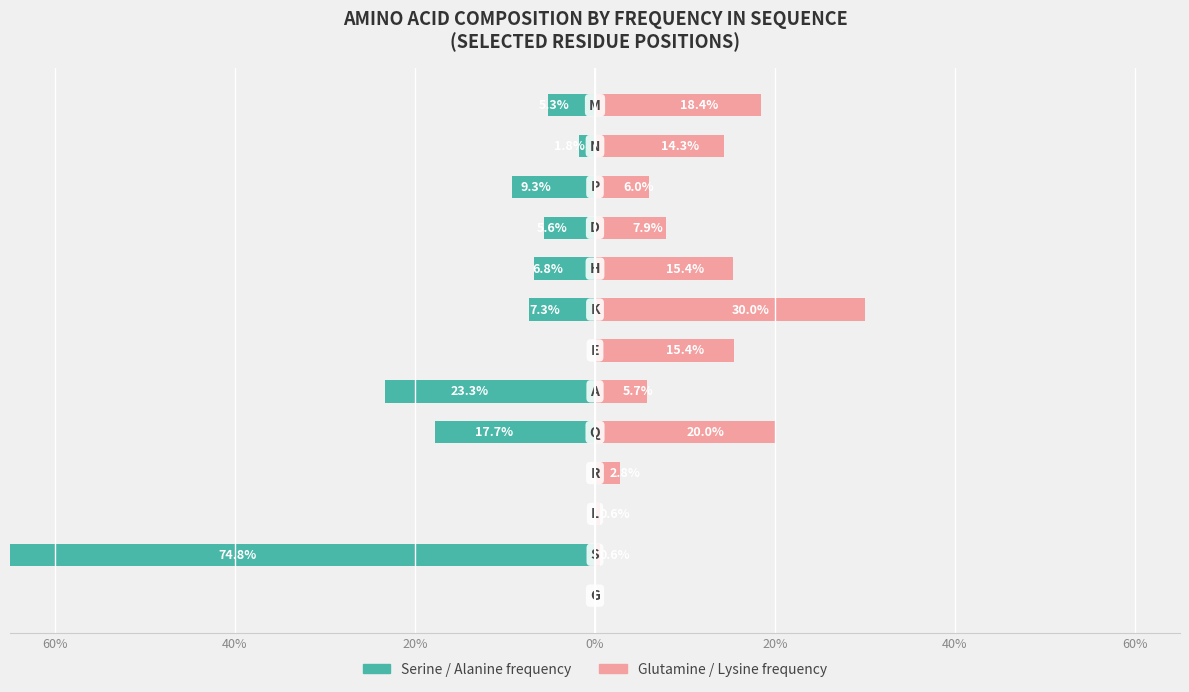

Reading left to right, what are all the values shown in this chart?

Serine / Alanine frequency: 0.0	-0.7	0.0	0.0	-0.2	-0.2	0.0	-0.1	-0.1	-0.1	-0.1	-0.0	-0.1
Glutamine / Lysine frequency: 0.0	0.0	0.0	0.0	0.2	0.1	0.2	0.3	0.2	0.1	0.1	0.1	0.2